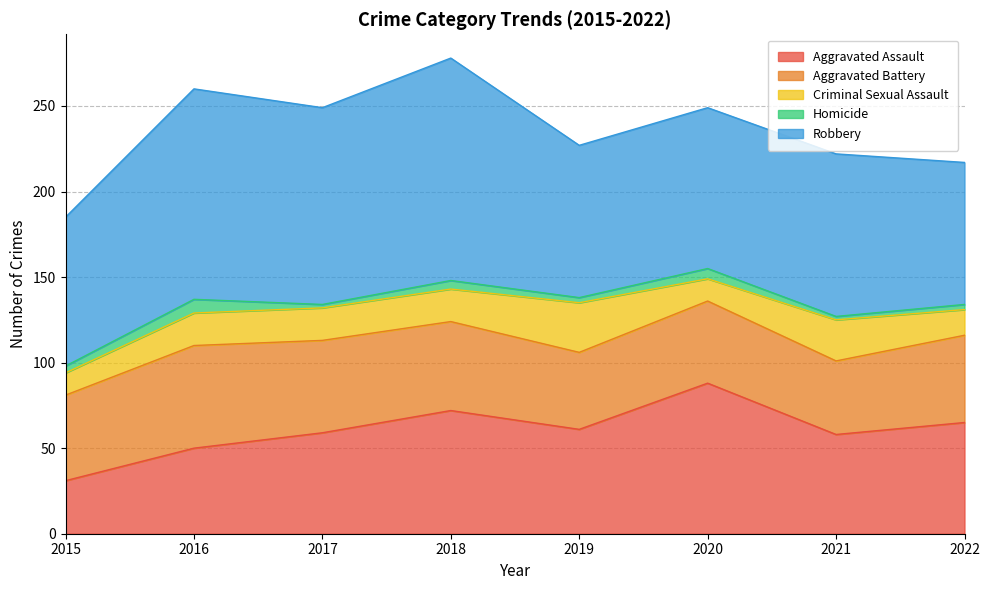

The Aggravated Assault series shows 87 at 2016. True or false?

False